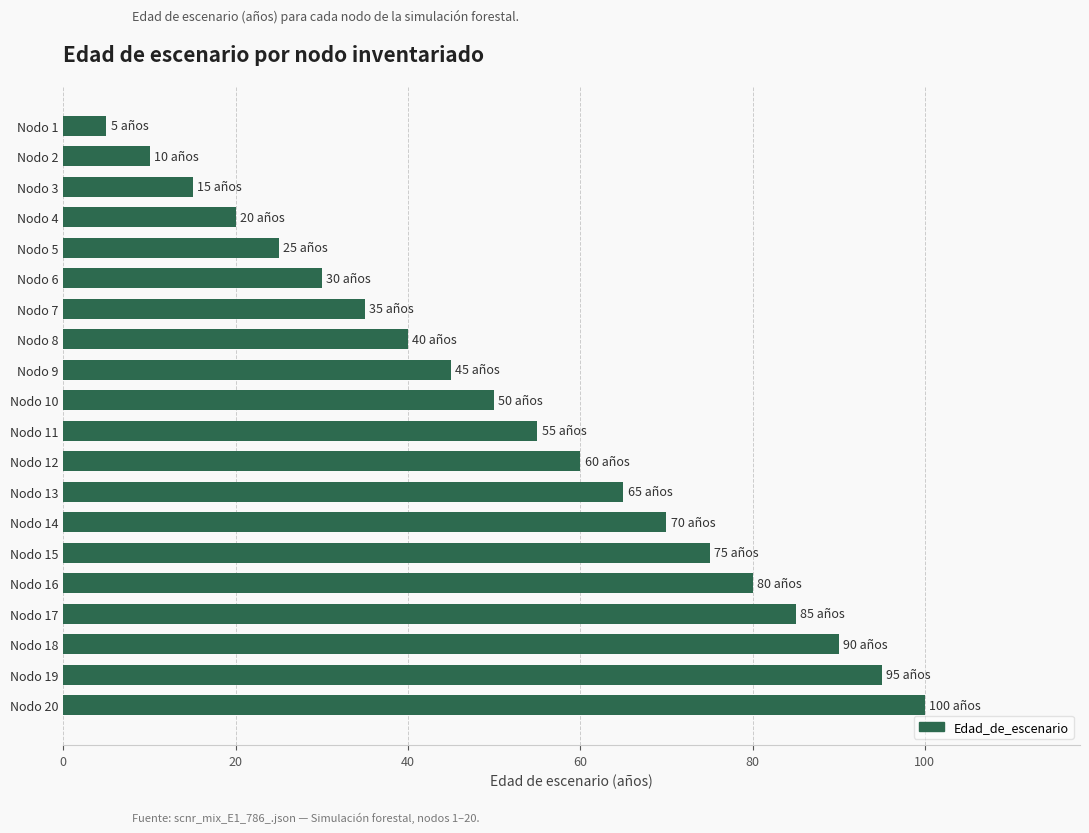

Which has a higher value, Nodo 2 or Nodo 16?

Nodo 16